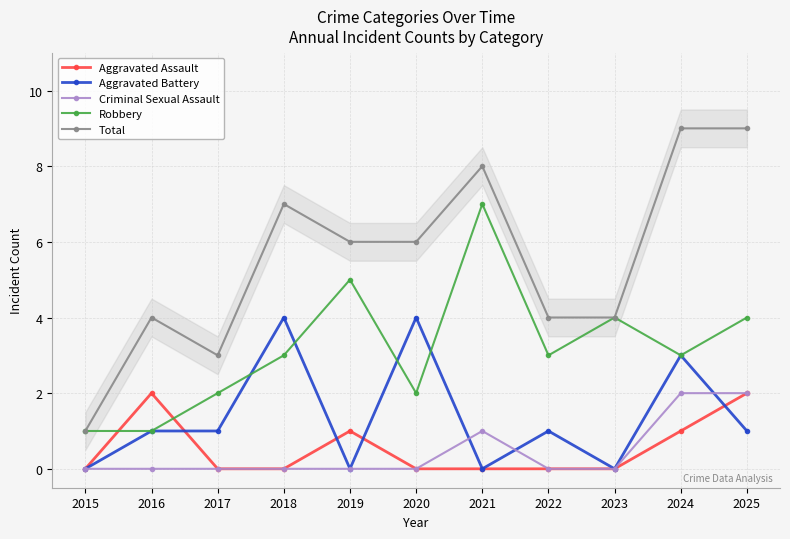

How many positive values does the Aggravated Assault series have?

4